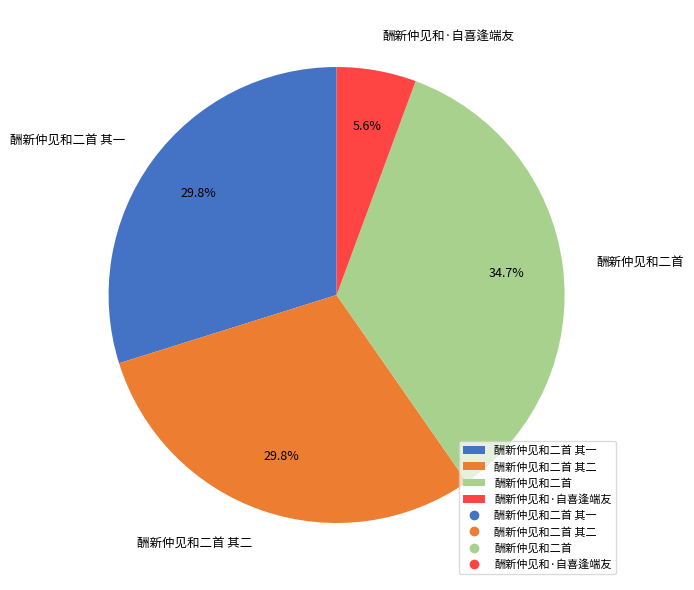

True or false: 酬新仲见和二首 accounts for 35% of the total.

True